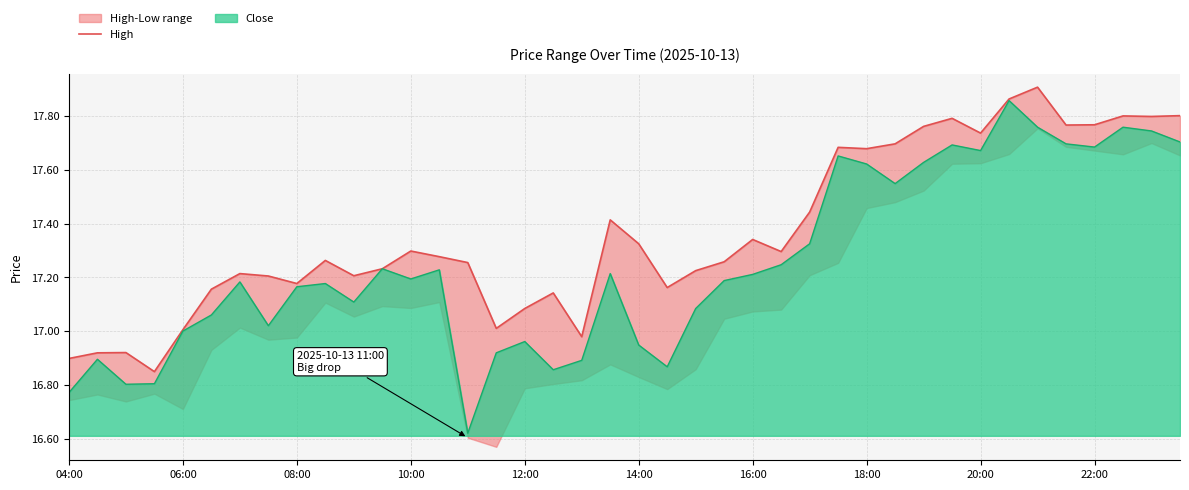

Reading left to right, list all the values displayed in this chart.

16.9	16.9	16.9	16.8	17.0	17.2	17.2	17.2	17.2	17.3	17.2	17.2	17.3	17.3	17.3	17.0	17.1	17.1	17.0	17.4	17.3	17.2	17.2	17.3	17.3	17.3	17.4	17.7	17.7	17.7	17.8	17.8	17.7	17.9	17.9	17.8	17.8	17.8	17.8	17.8